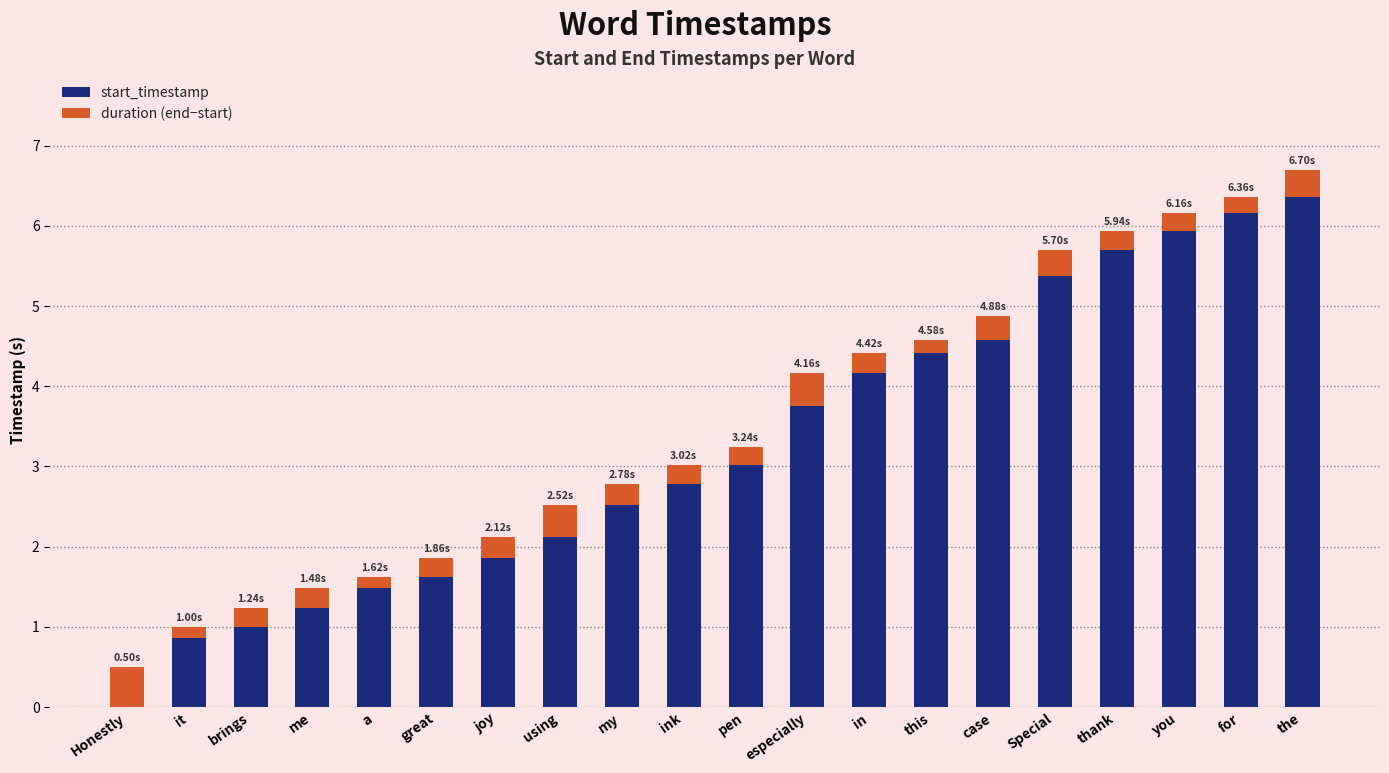

At which category is the sum across all series the highest?

the